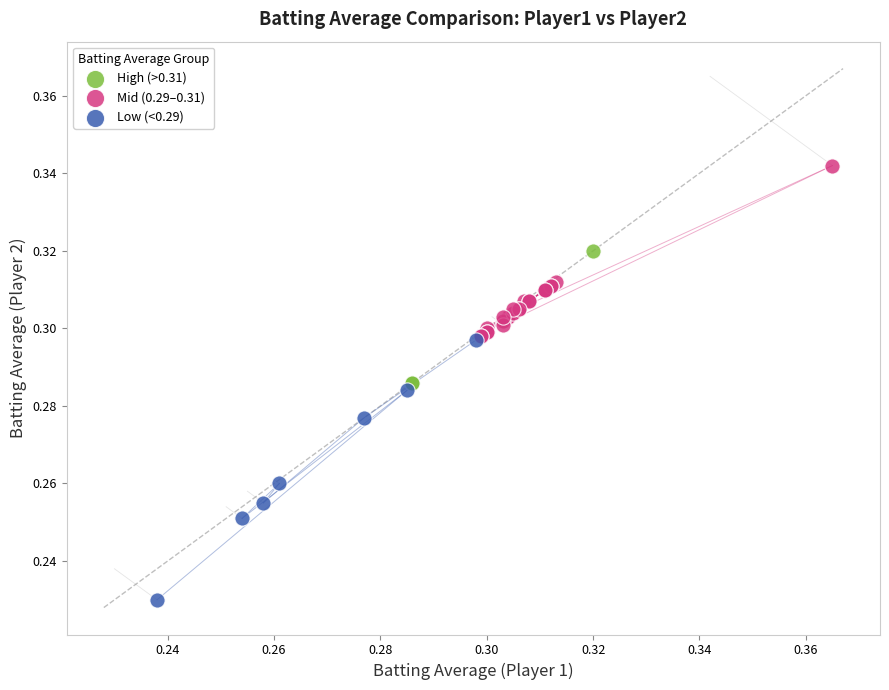

Which series reaches the minimum Y coordinate?

Low (<0.29)